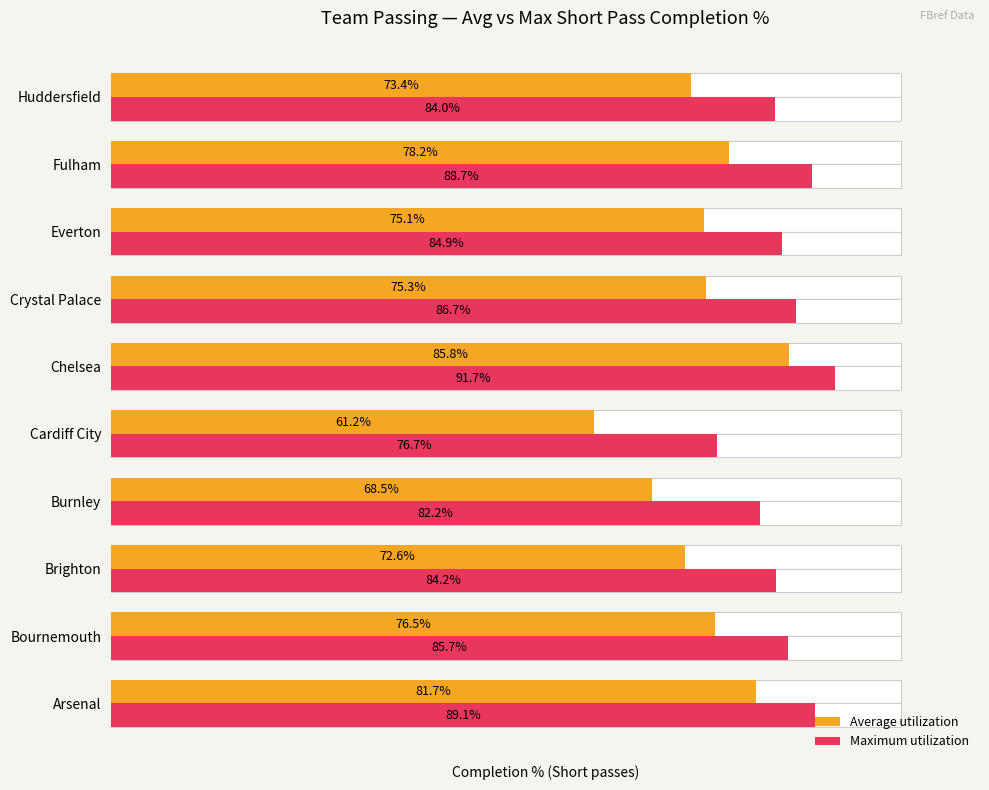

What is the minimum value for Average utilization?

61.2